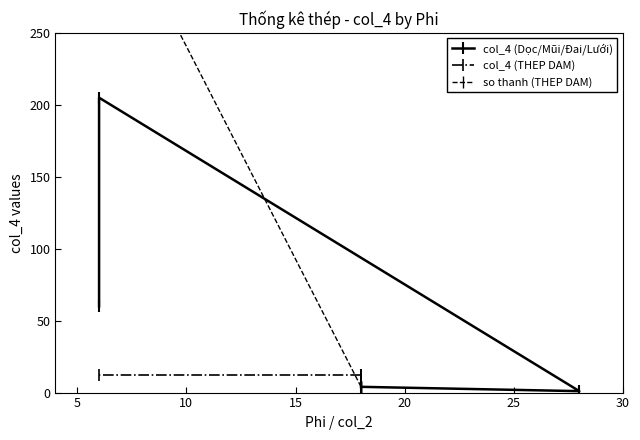

What is the sum of the col_4 (Dọc/Mũi/Đai/Lưới) values at 10 and 5?

206